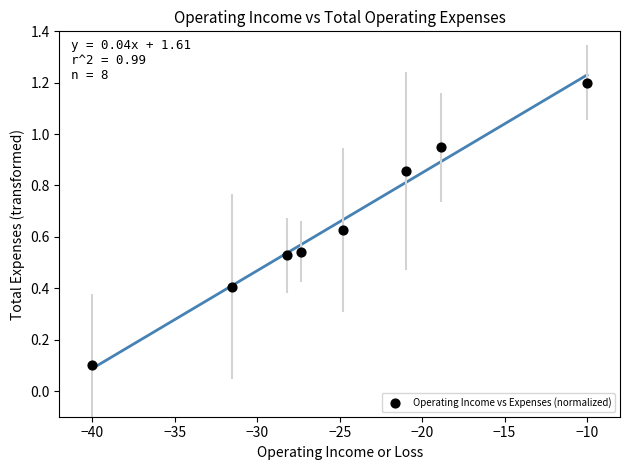

What is the average Y value?

0.7